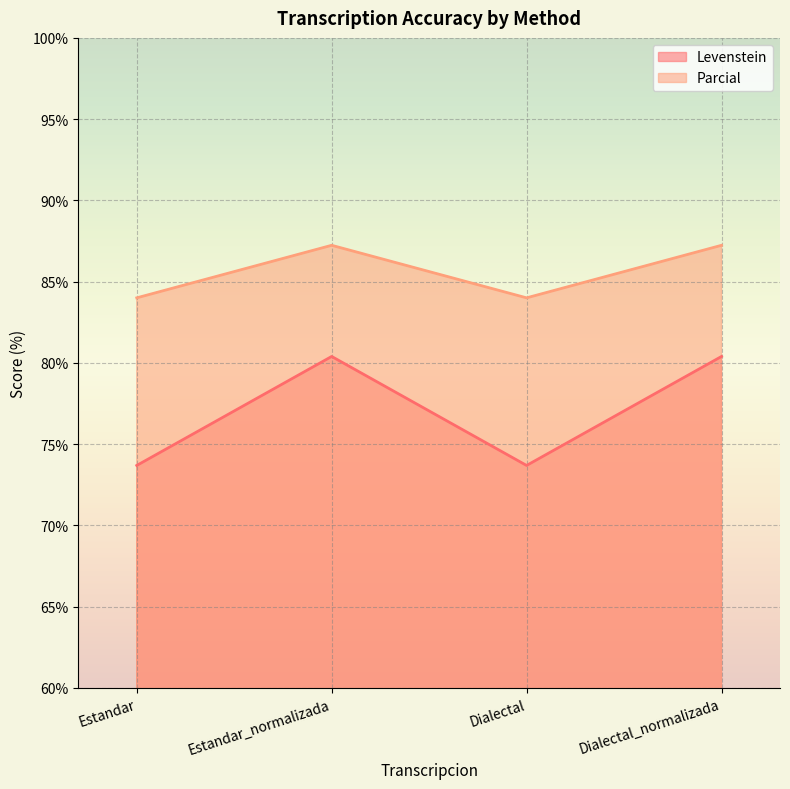

True or false: Levenstein and Parcial cross at least once.

False